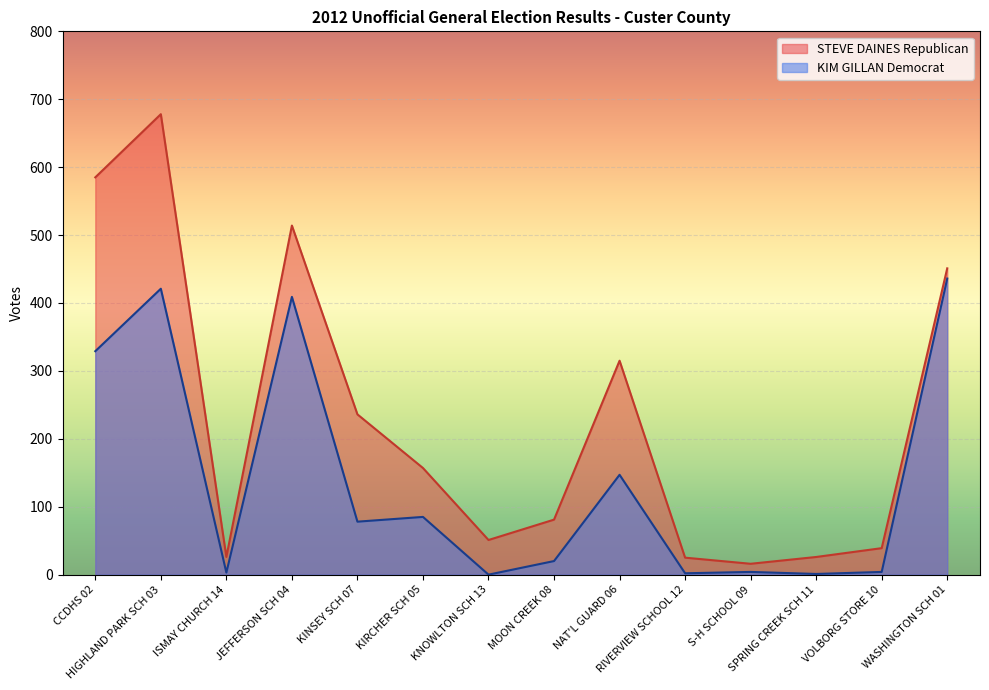

What is the label of the 1st point from the left?

CCDHS 02